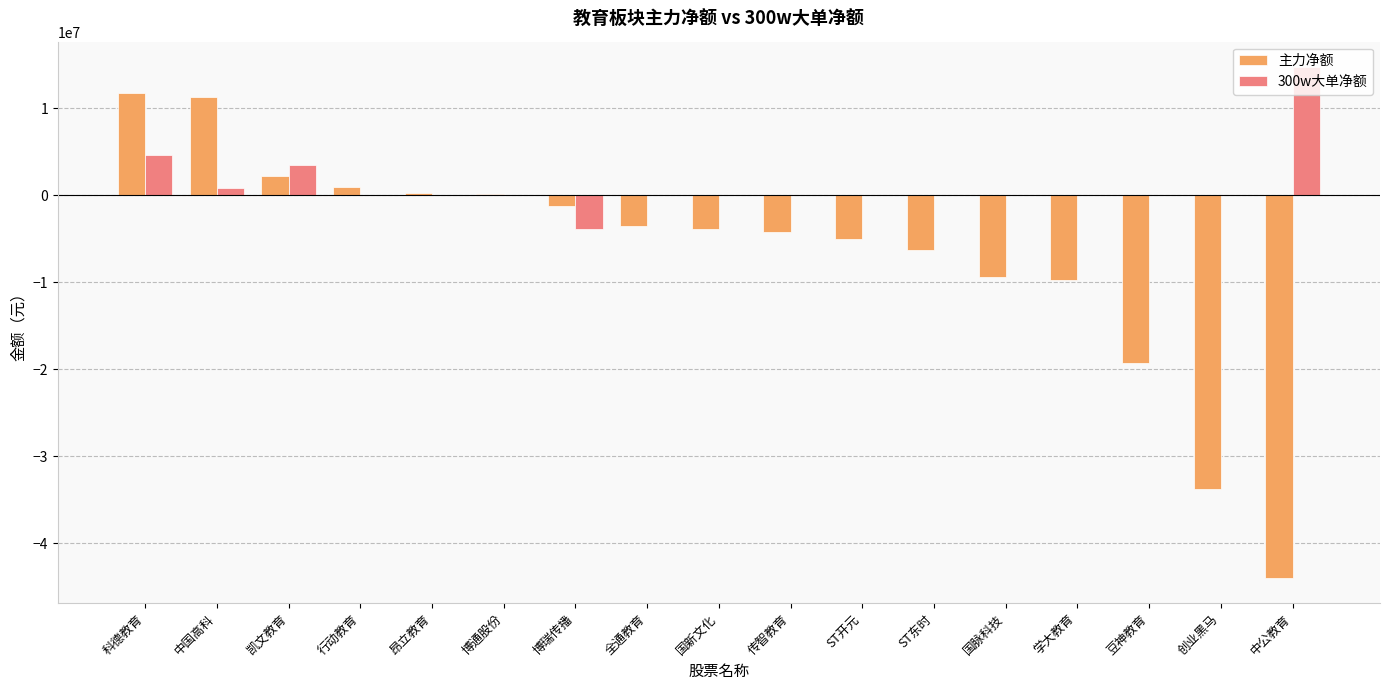

Which series has the largest total across all categories?

300w大单净额